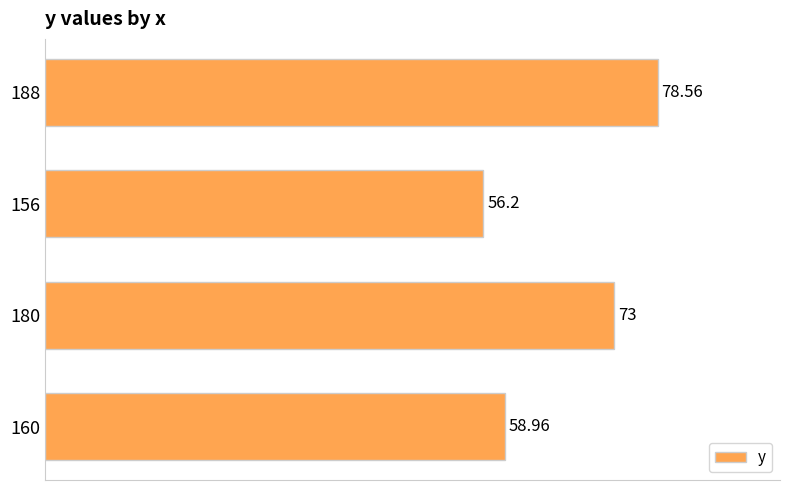

List the labels in order of value, smallest first.

156, 160, 180, 188